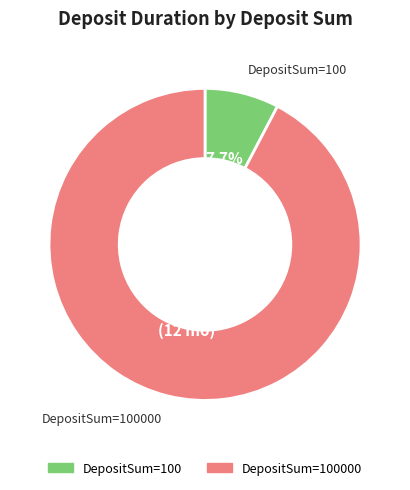

Does any single category account for the majority?

Yes